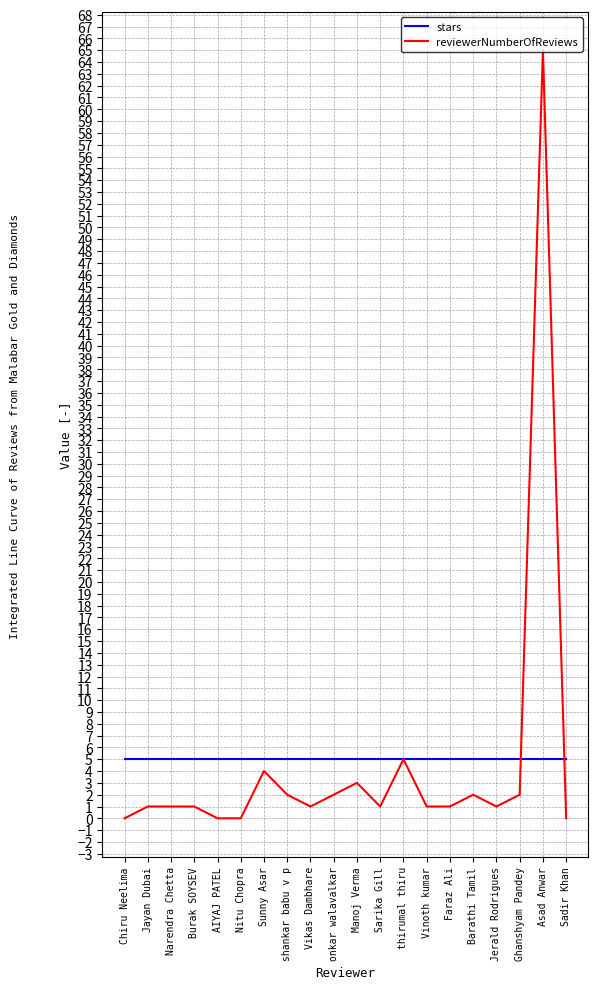

True or false: reviewerNumberOfReviews has more than 0 interior local peaks.

True